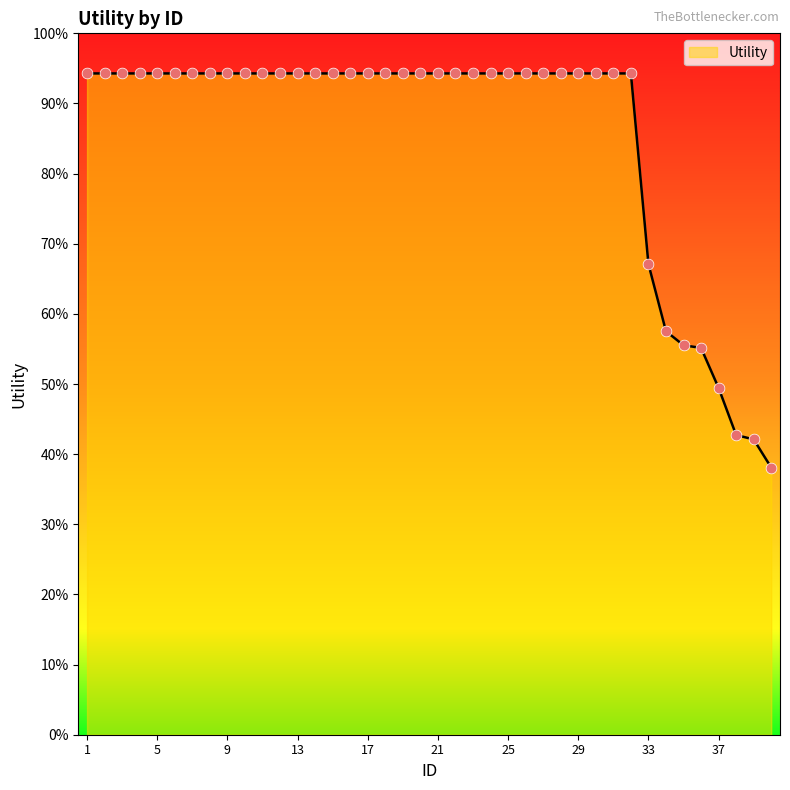

Is this an area chart (filled region under the line)?

Yes